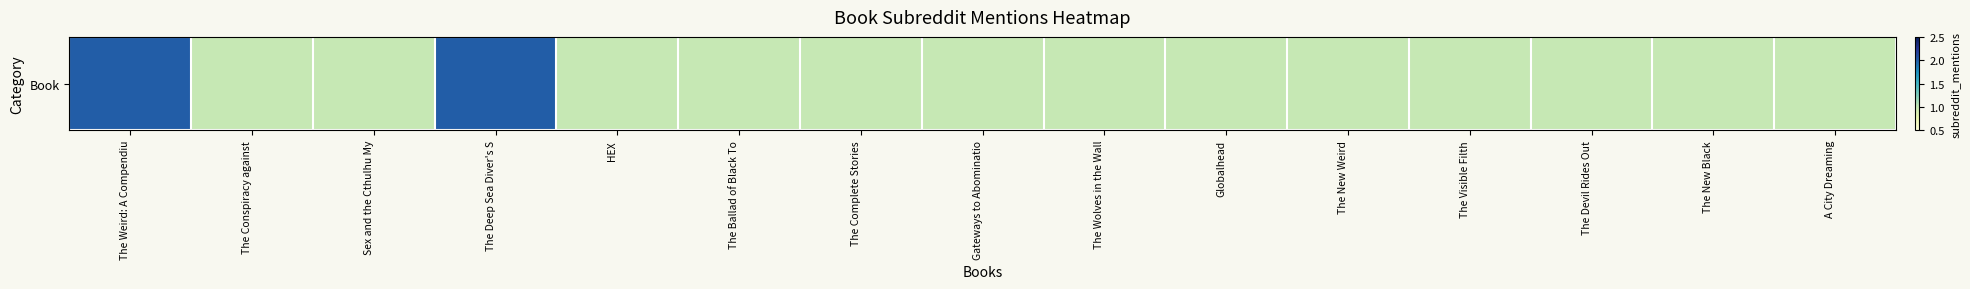

What is the average value?

1